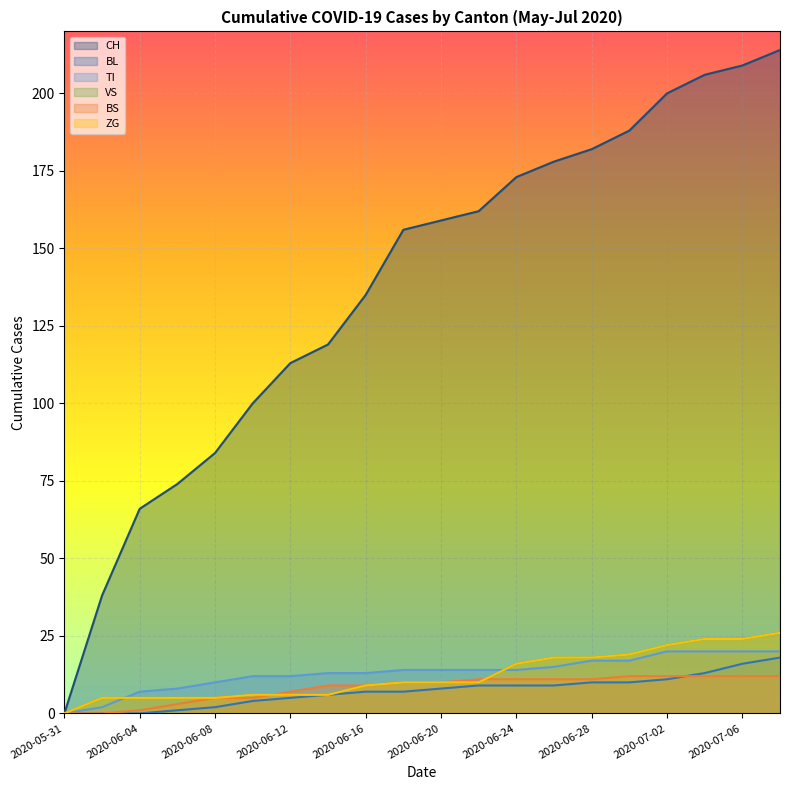

What is the sum of the BL values at 2020-06-08 and 2020-07-06?

18